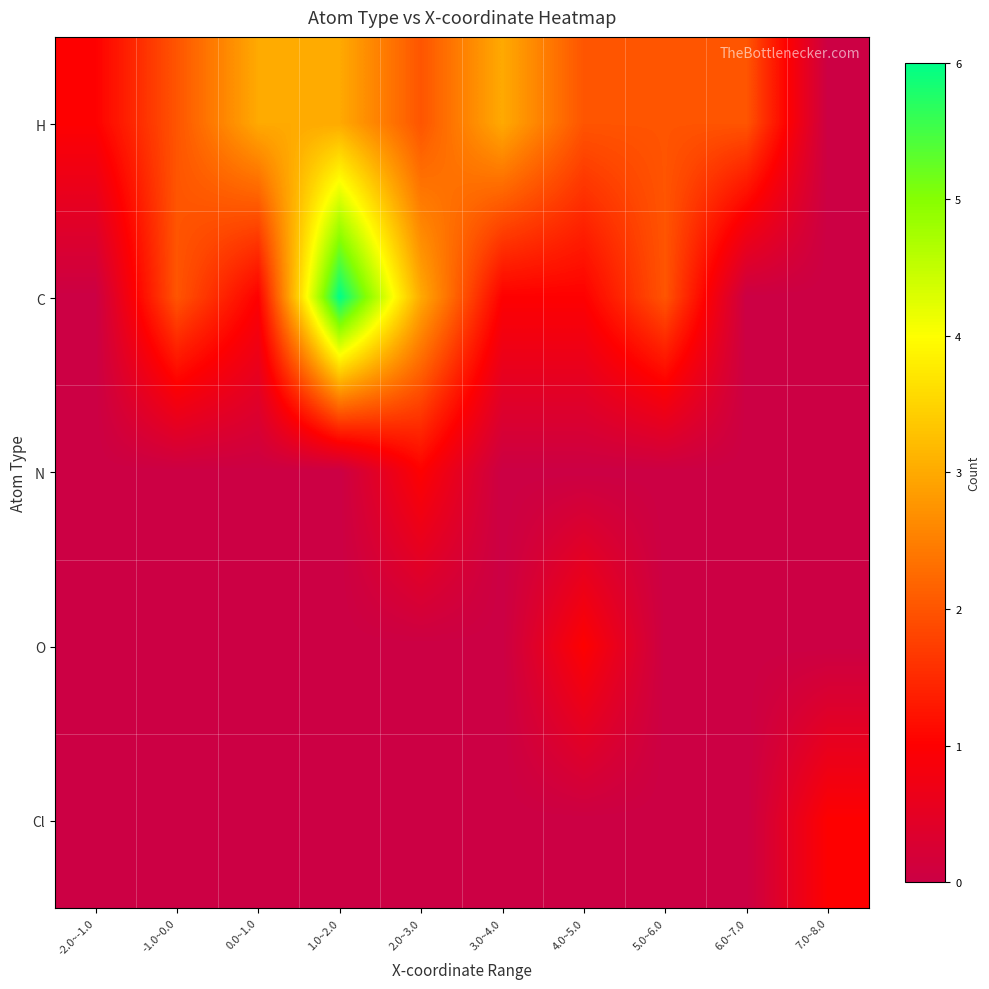

Reading left to right, transcribe all the data shown in this chart.

H: -2.0~-1.0=1	-1.0~0.0=2	0.0~1.0=3	1.0~2.0=3	2.0~3.0=2	3.0~4.0=3	4.0~5.0=2	5.0~6.0=2	6.0~7.0=2	7.0~8.0=0
C: -2.0~-1.0=0	-1.0~0.0=2	0.0~1.0=1	1.0~2.0=6	2.0~3.0=3	3.0~4.0=1	4.0~5.0=1	5.0~6.0=2	6.0~7.0=0	7.0~8.0=0
N: -2.0~-1.0=0	-1.0~0.0=0	0.0~1.0=0	1.0~2.0=0	2.0~3.0=1	3.0~4.0=0	4.0~5.0=0	5.0~6.0=0	6.0~7.0=0	7.0~8.0=0
O: -2.0~-1.0=0	-1.0~0.0=0	0.0~1.0=0	1.0~2.0=0	2.0~3.0=0	3.0~4.0=0	4.0~5.0=1	5.0~6.0=0	6.0~7.0=0	7.0~8.0=0
Cl: -2.0~-1.0=0	-1.0~0.0=0	0.0~1.0=0	1.0~2.0=0	2.0~3.0=0	3.0~4.0=0	4.0~5.0=0	5.0~6.0=0	6.0~7.0=0	7.0~8.0=1